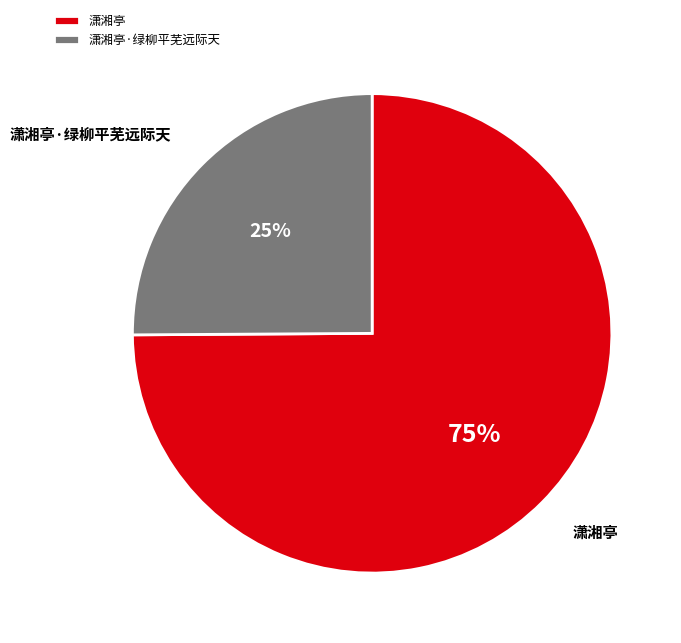

What is the smallest slice in the pie chart?

潇湘亭·绿柳平芜远际天